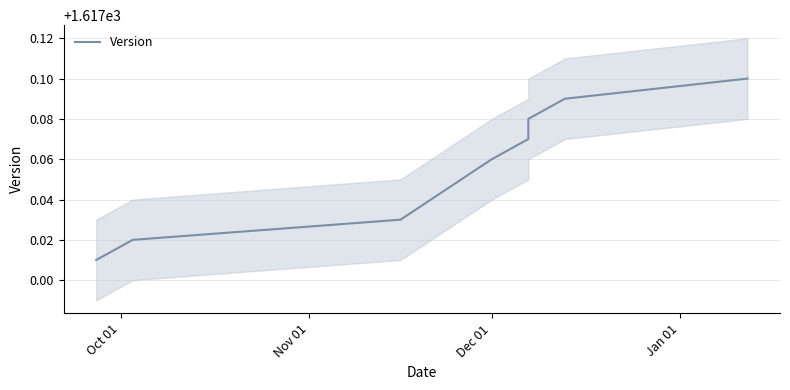

What is the value of the 5th point from the left?

1617.1